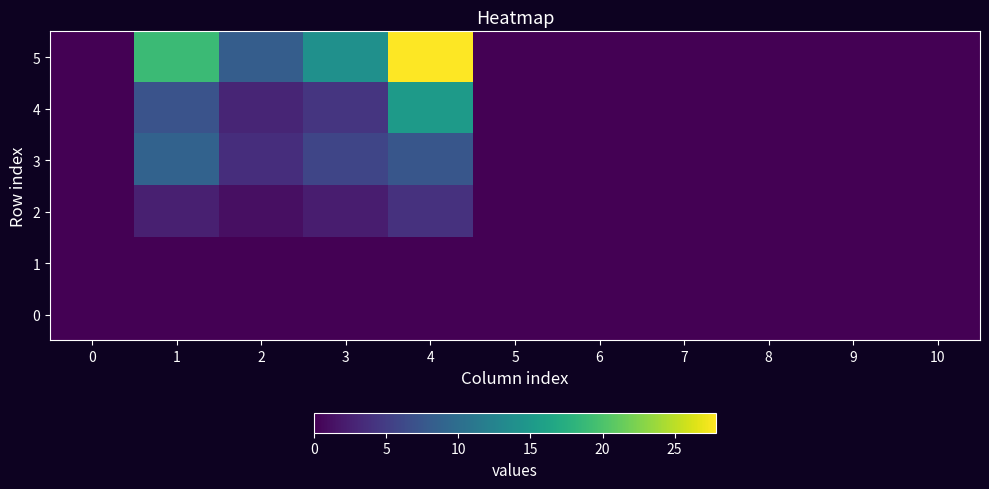

Reading left to right, transcribe all the data shown in this chart.

0: 0=0.0	1=0.0	2=0.0	3=0.0	4=0.0	5=0.0	6=0.0	7=0.0	8=0.0	9=0.0	10=0.0
1: 0=0.0	1=0.0	2=0.0	3=0.0	4=0.0	5=0.0	6=0.0	7=0.0	8=0.0	9=0.0	10=0.0
2: 0=0.0	1=2.5	2=1.2	3=2.2	4=4.0	5=0.0	6=0.0	7=0.0	8=0.0	9=0.0	10=0.0
3: 0=0.0	1=8.8	2=3.6	3=5.8	4=7.4	5=0.0	6=0.0	7=0.0	8=0.0	9=0.0	10=0.0
4: 0=0.0	1=7.1	2=2.9	3=4.3	4=15.2	5=0.0	6=0.0	7=0.0	8=0.0	9=0.0	10=0.0
5: 0=0.0	1=19.0	2=8.2	3=14.0	4=27.9	5=0.0	6=0.0	7=0.0	8=0.0	9=0.0	10=0.0